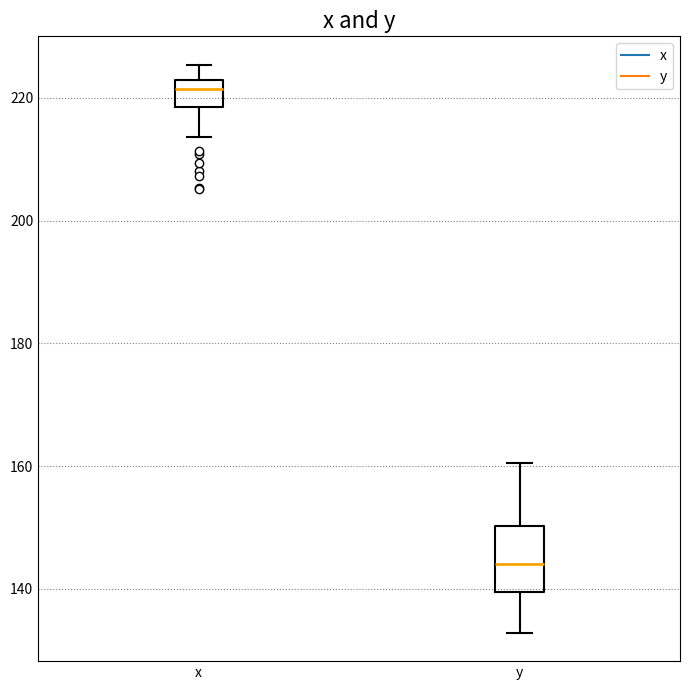

Which box has the lowest median line?

y